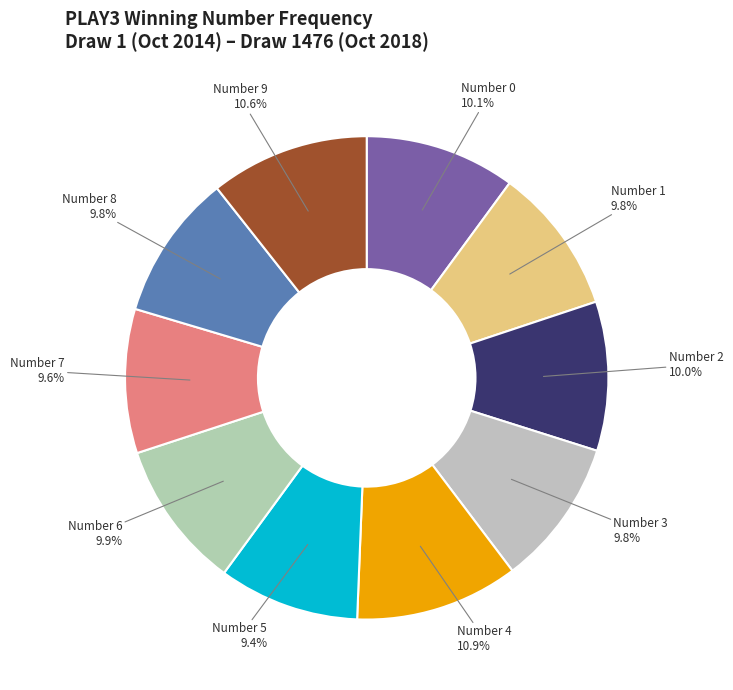

What portion of the pie excludes Number 2?

90.0%